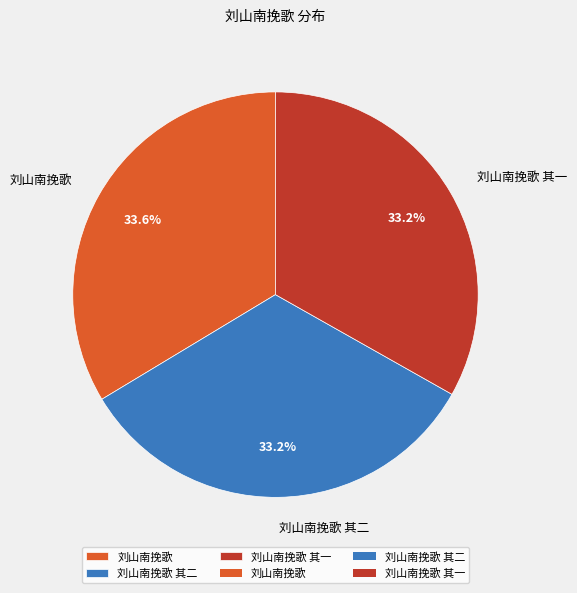

What percentage is NOT represented by 刘山南挽歌 其一?

66.8%